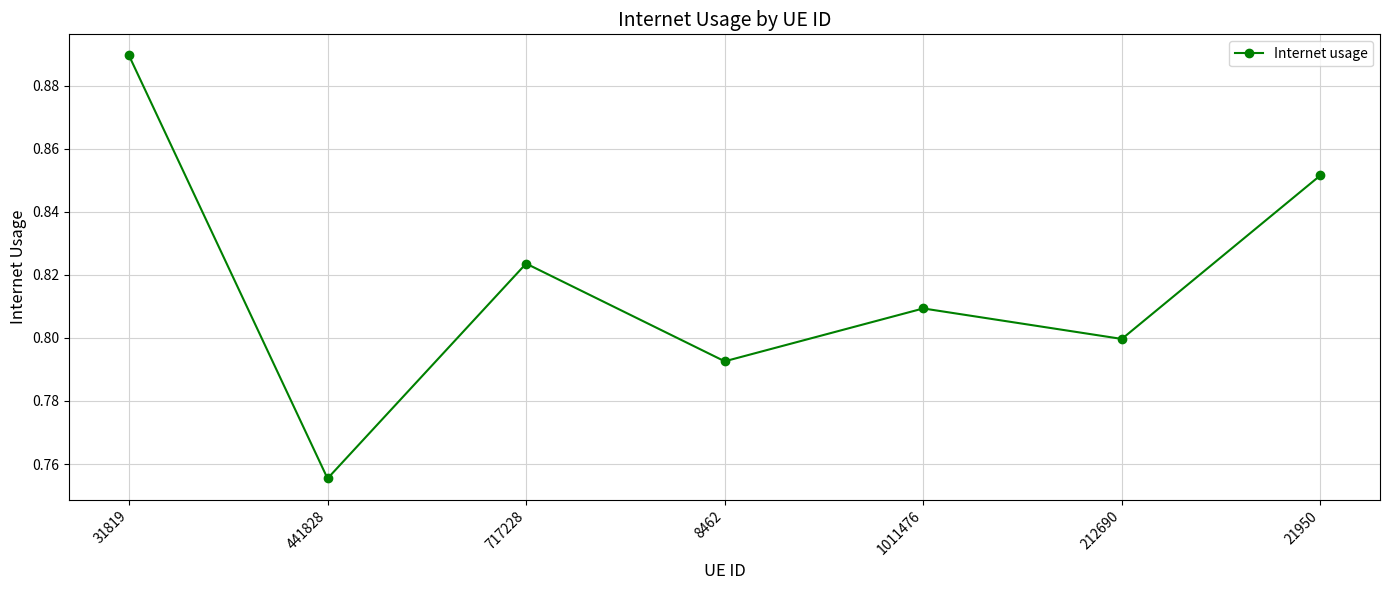

How many values are between 0 and 1?

7